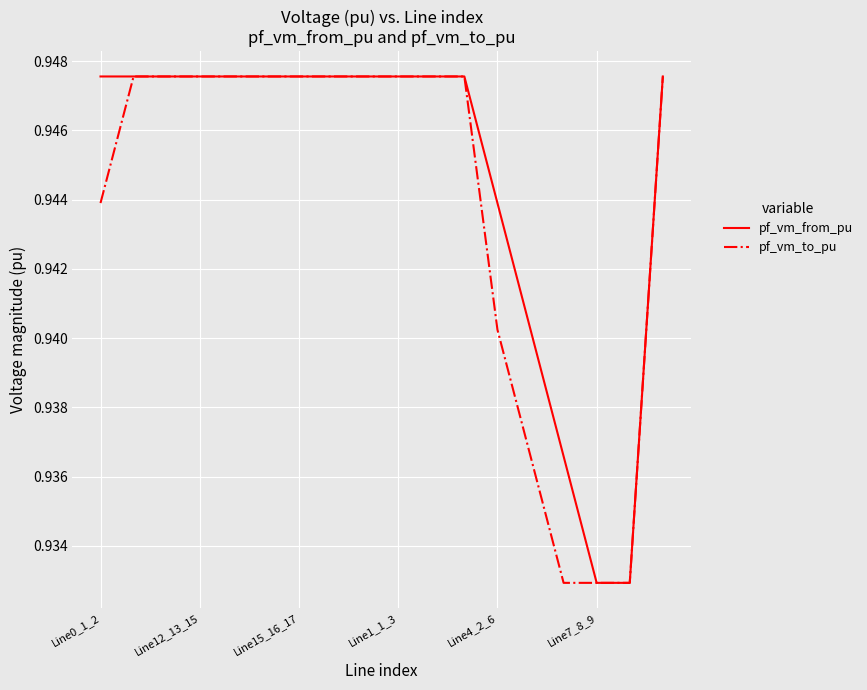

What are all the series names shown in the legend?

pf_vm_from_pu, pf_vm_to_pu